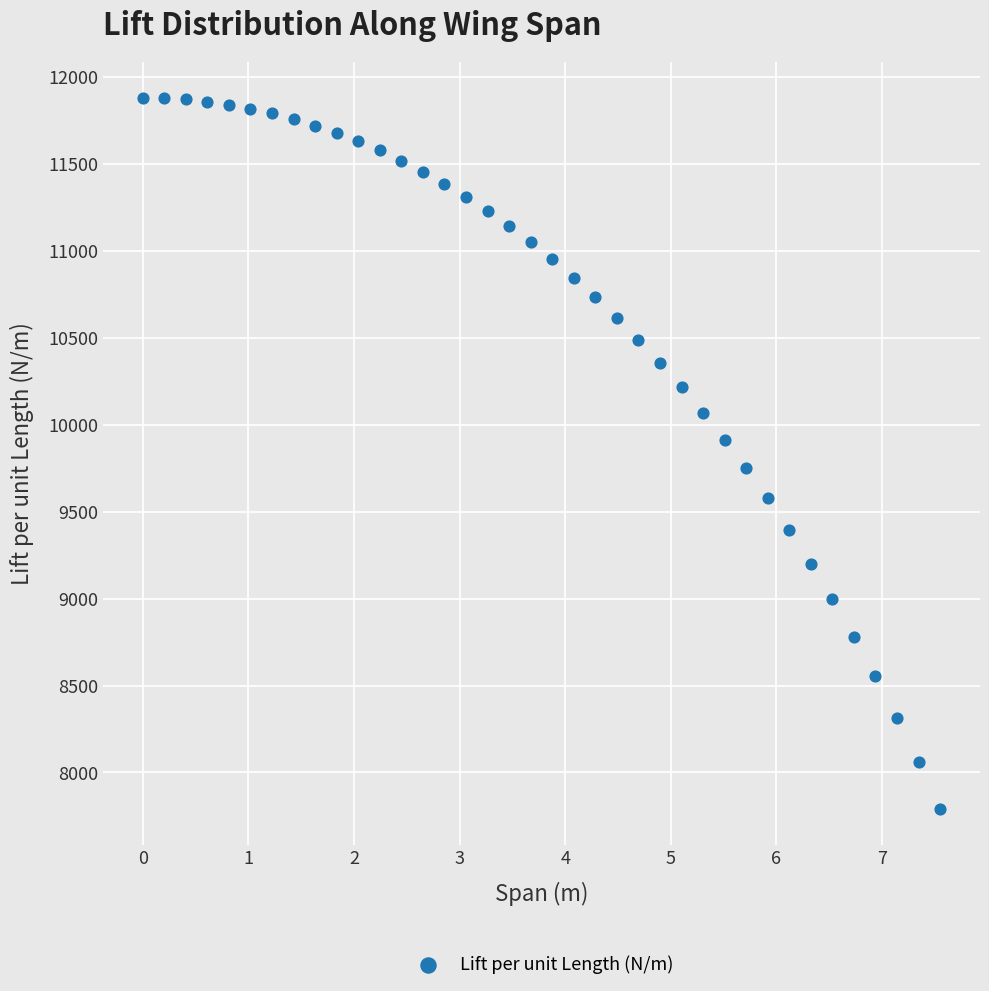

What is the range of Y values (max minus min)?

4090.7